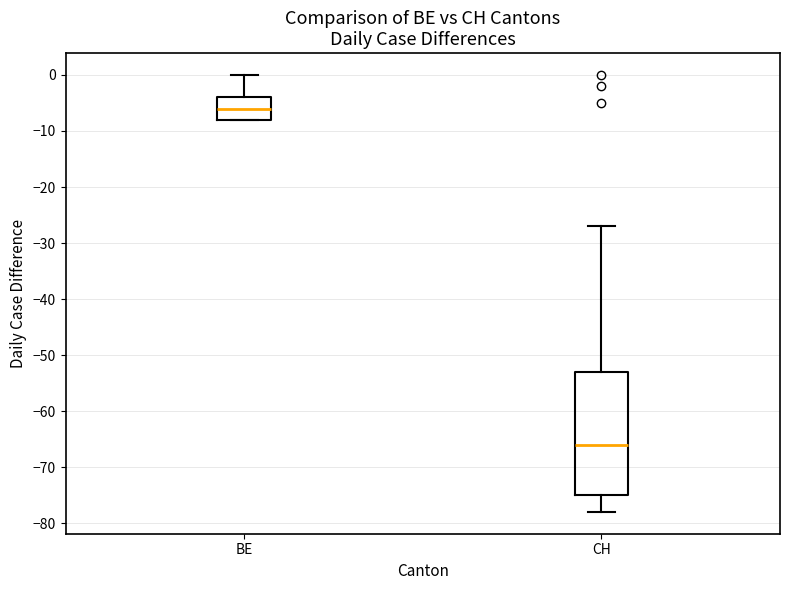

Reading left to right, transcribe this box plot: for each box, give where its median line is, the range the box spans, and where its two whiskers end, as read against the y-axis. The values are not printed on the chart, so give them approximately, as read against the axis.

BE: median -6, box -8 to -4, whiskers -8 to 0
CH: median -66, box -75 to -53, whiskers -78 to -27